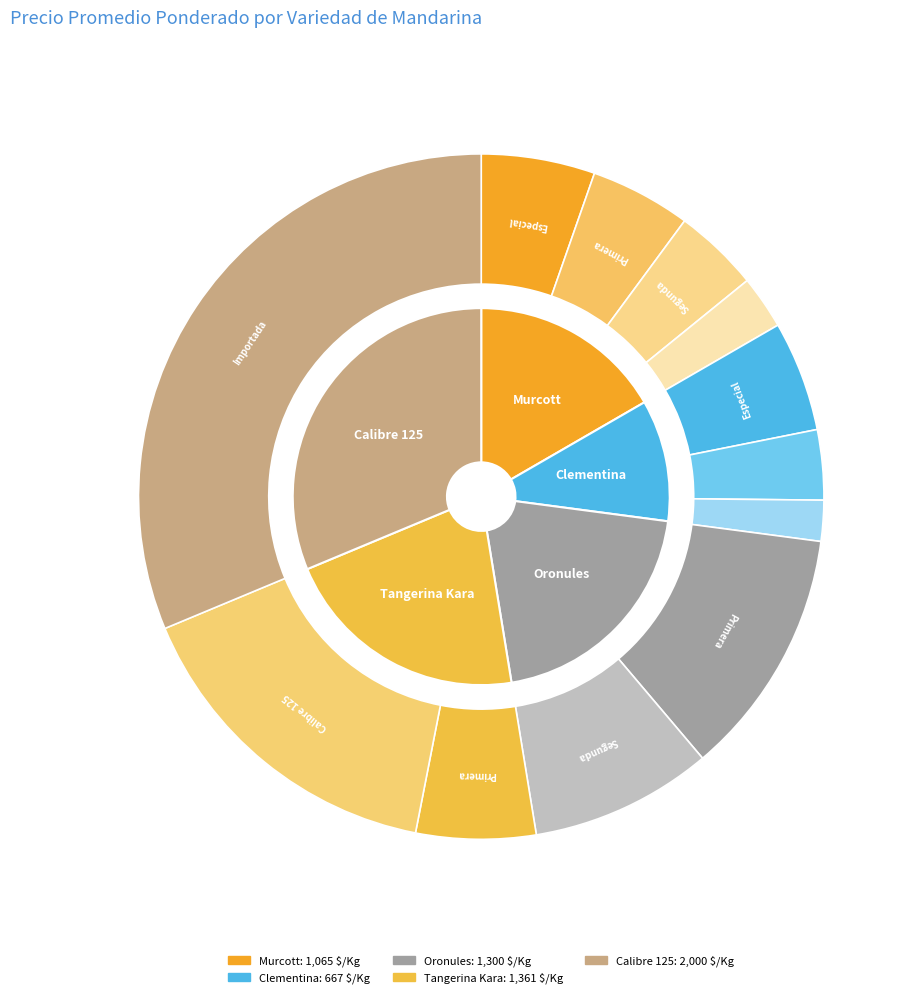

To the nearest percent, what is the combined percentage of Murcott and Calibre 125?

48%